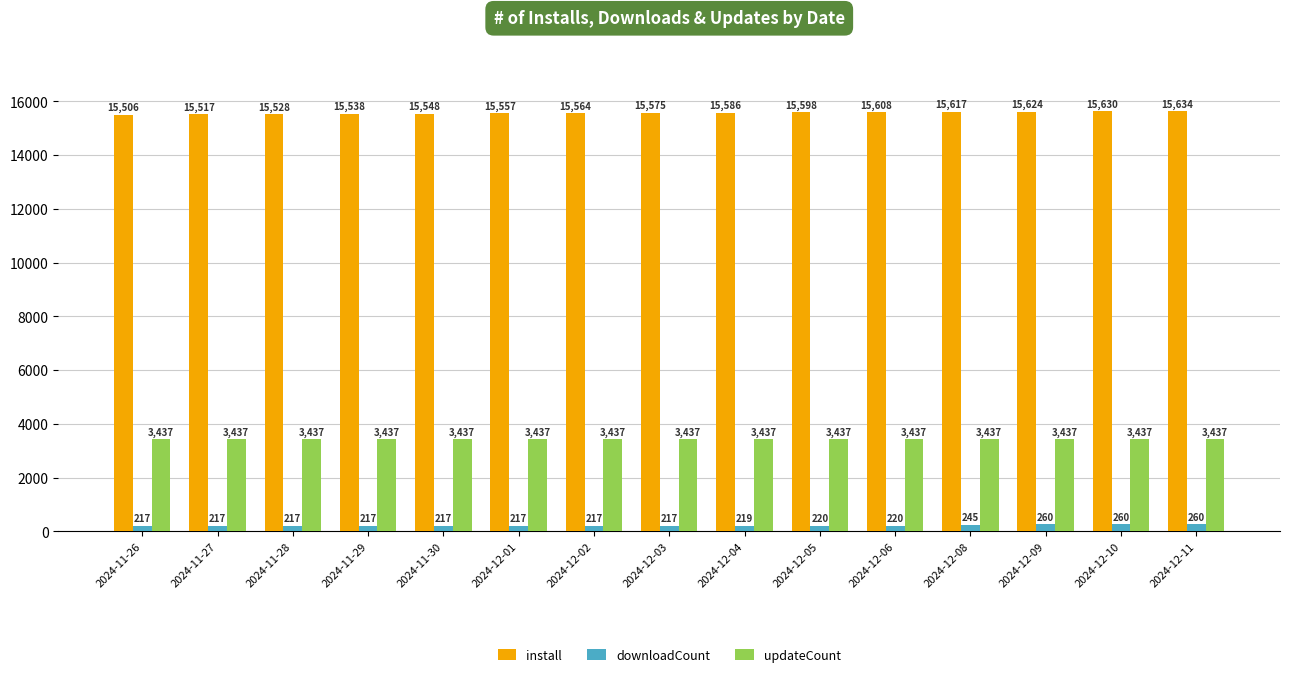

Which series has the largest total across all categories?

install